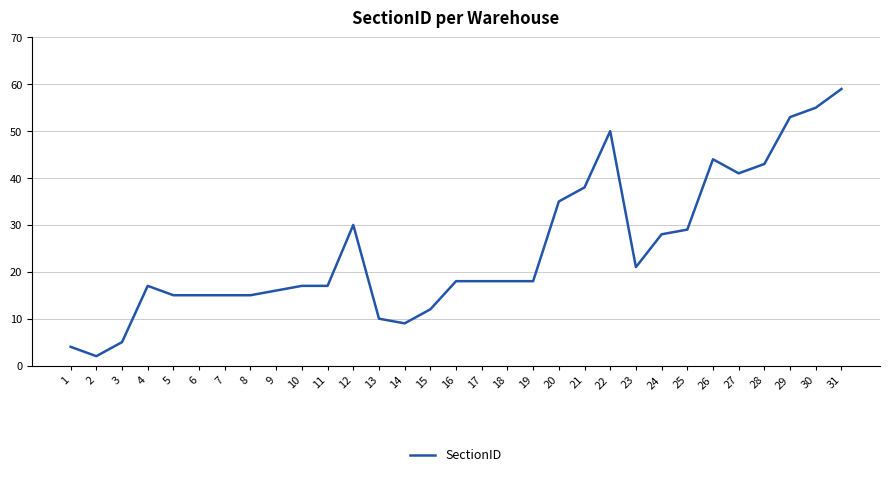

What is the ratio of the value at 15 to the value at 20?

0.3